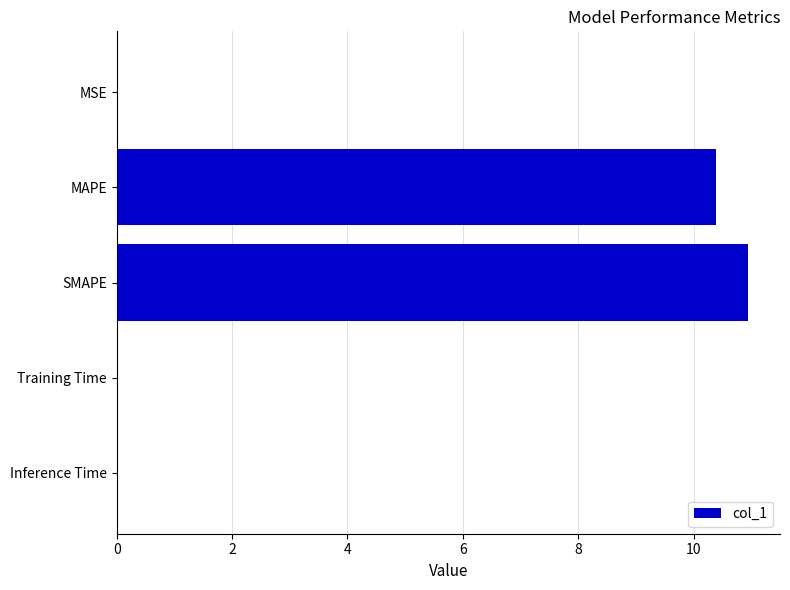

The value at MAPE is 15.2. True or false?

False